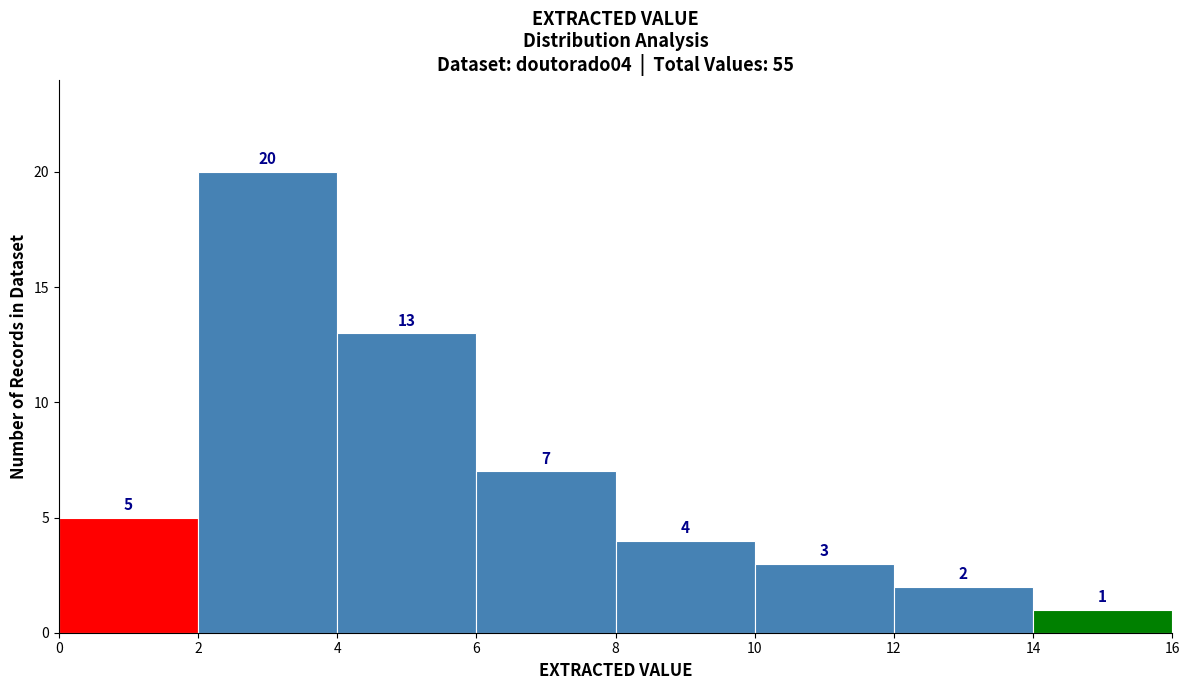

Over which range of the x-axis is the bar tallest?

2 to 4